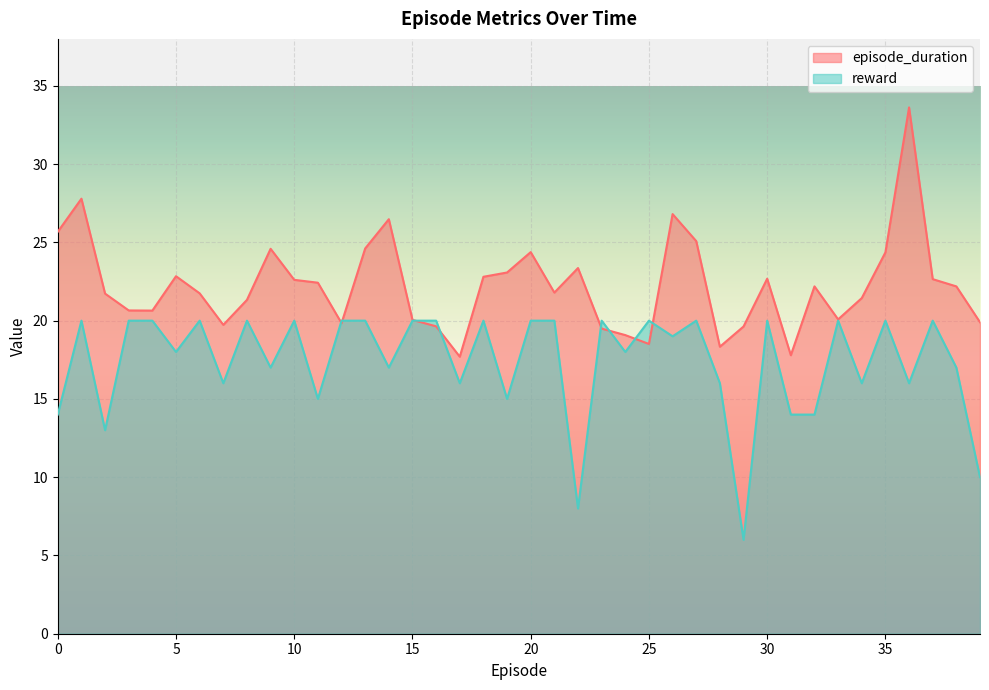

In reward, how many points are lower than both neighbors (excluding endpoints)?

14